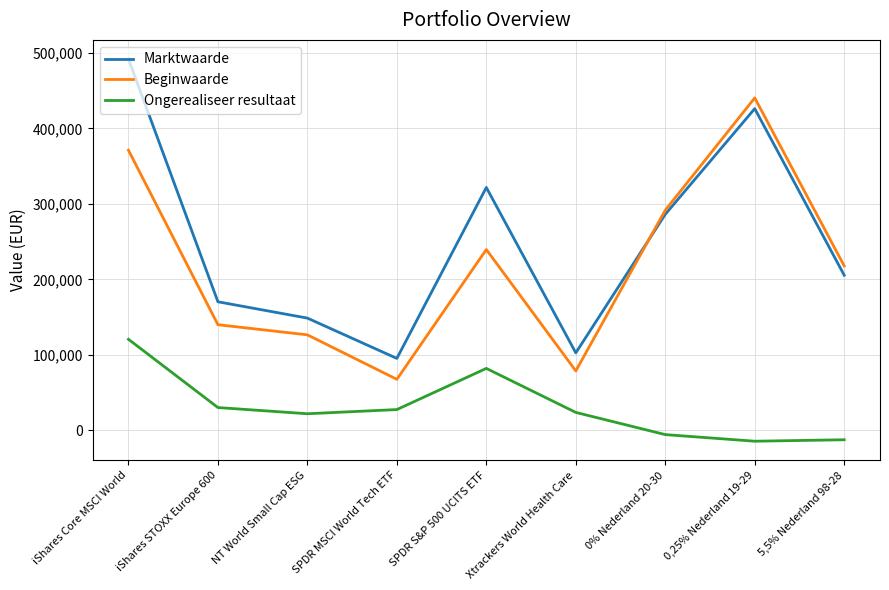

At which category is the sum across all series the highest?

iShares Core MSCI World